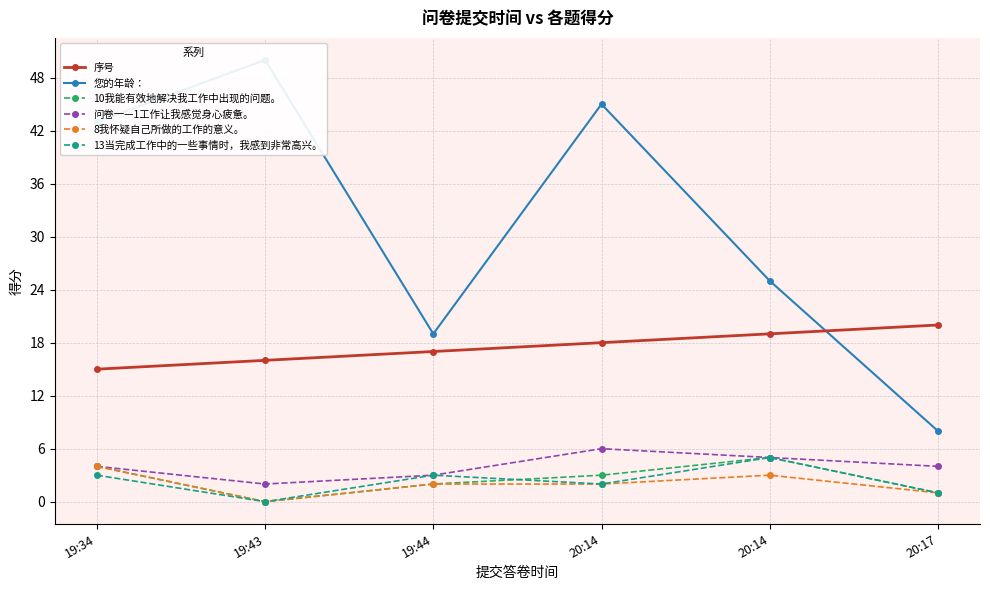

Reading right to left, extract all data points from this chart.

序号: 20:17=20	20:14=19	20:14=18	19:44=17	19:43=16	19:34=15
您的年龄：: 20:17=8	20:14=25	20:14=45	19:44=19	19:43=50	19:34=43
10我能有效地解决我工作中出现的问题。: 20:17=1	20:14=5	20:14=3	19:44=2	19:43=0	19:34=4
问卷一—1工作让我感觉身心疲惫。: 20:17=4	20:14=5	20:14=6	19:44=3	19:43=2	19:34=4
8我怀疑自己所做的工作的意义。: 20:17=1	20:14=3	20:14=2	19:44=2	19:43=0	19:34=4
13当完成工作中的一些事情时，我感到非常高兴。: 20:17=1	20:14=5	20:14=2	19:44=3	19:43=0	19:34=3